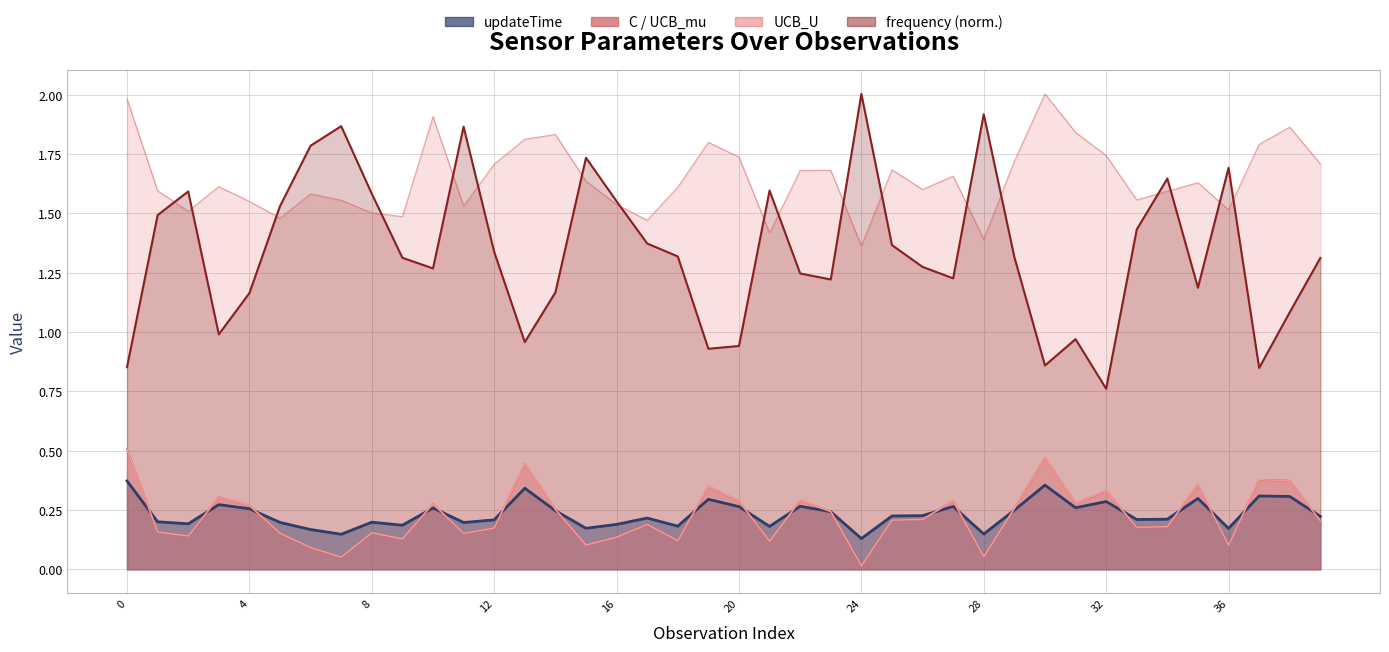

How many interior local valleys does the frequency series have?

10